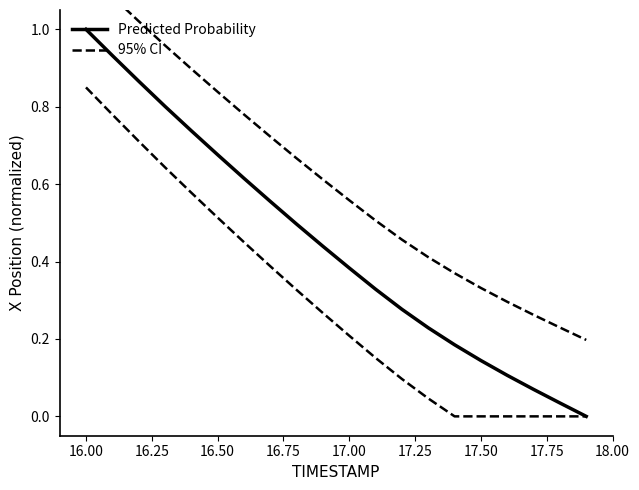

Which has a higher value, 16.50 or 16.75?

16.50